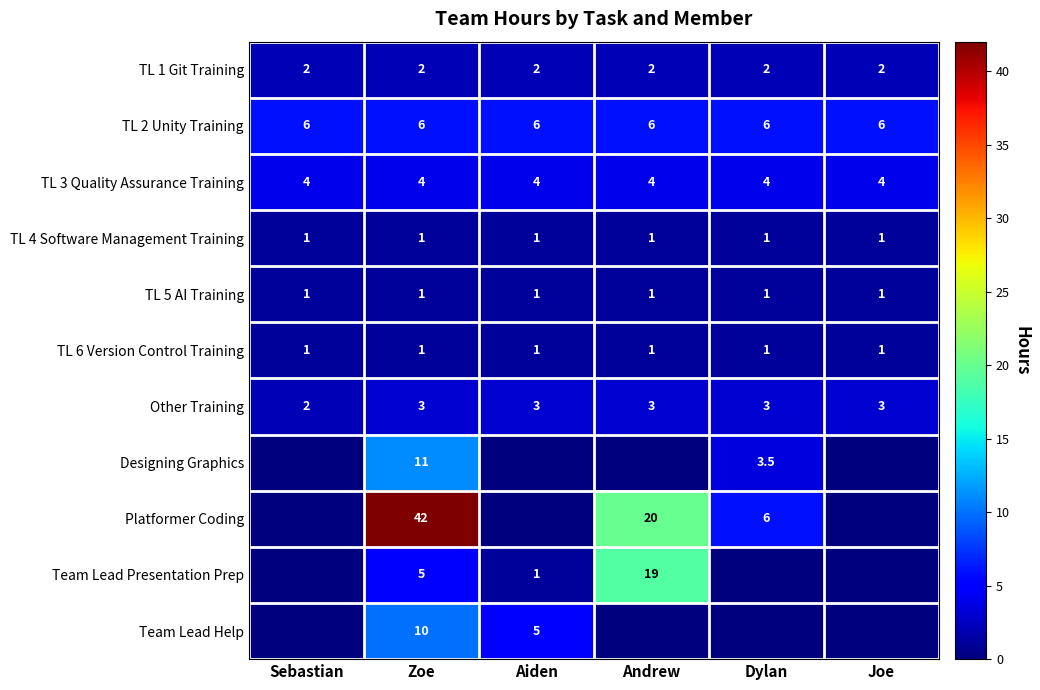

Read the TL 3 Quality Assurance Training value at Dylan.

4.0